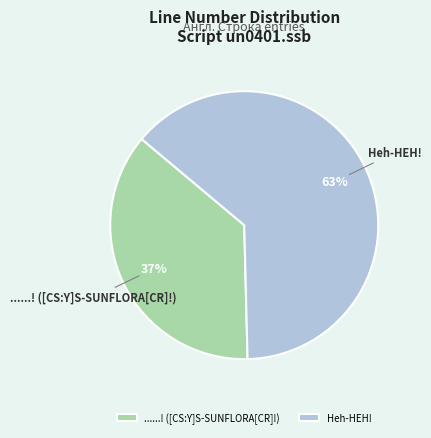

Is the sum of Heh-HEH! and ......! ([CS:Y]S-SUNFLORA[CR]!) greater than half?

Yes